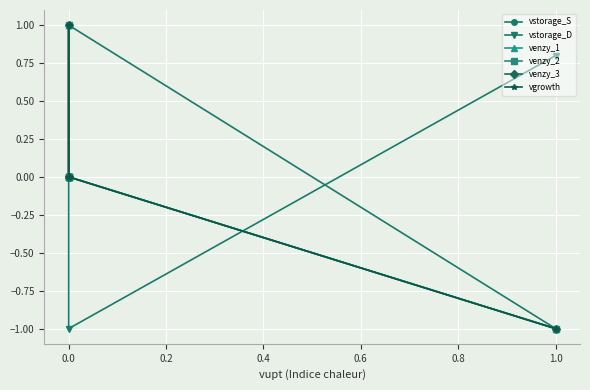

True or false: vgrowth has more than 1 interior local peaks.

False